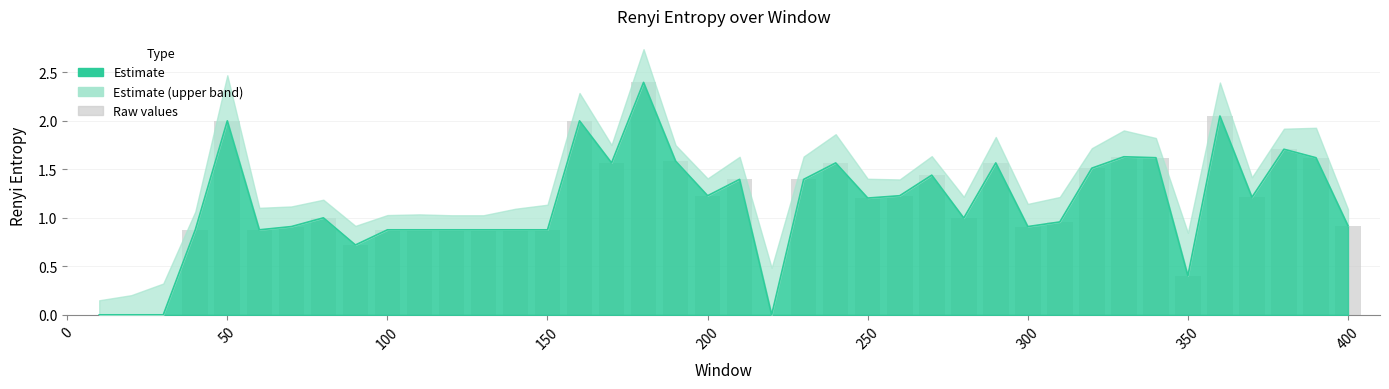

What is the change in value from 110 to 210?

+0.5